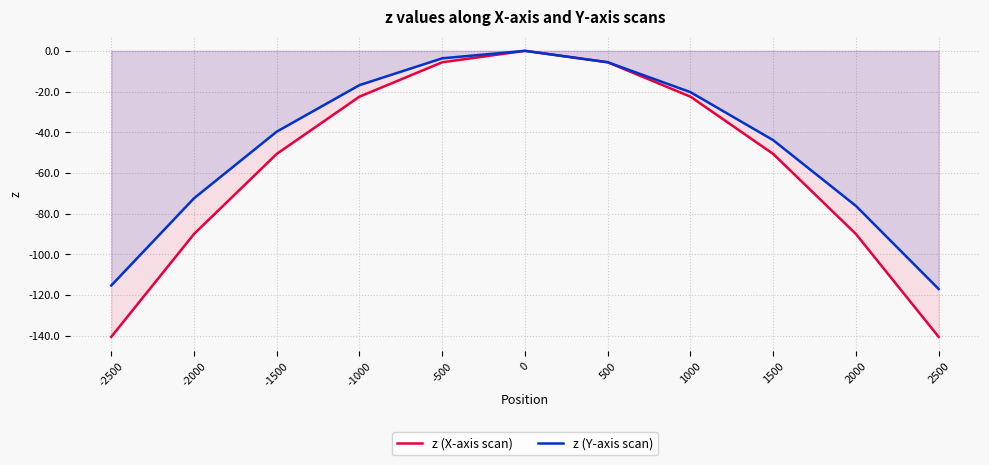

How many values in z (X-axis scan) are below zero?

10